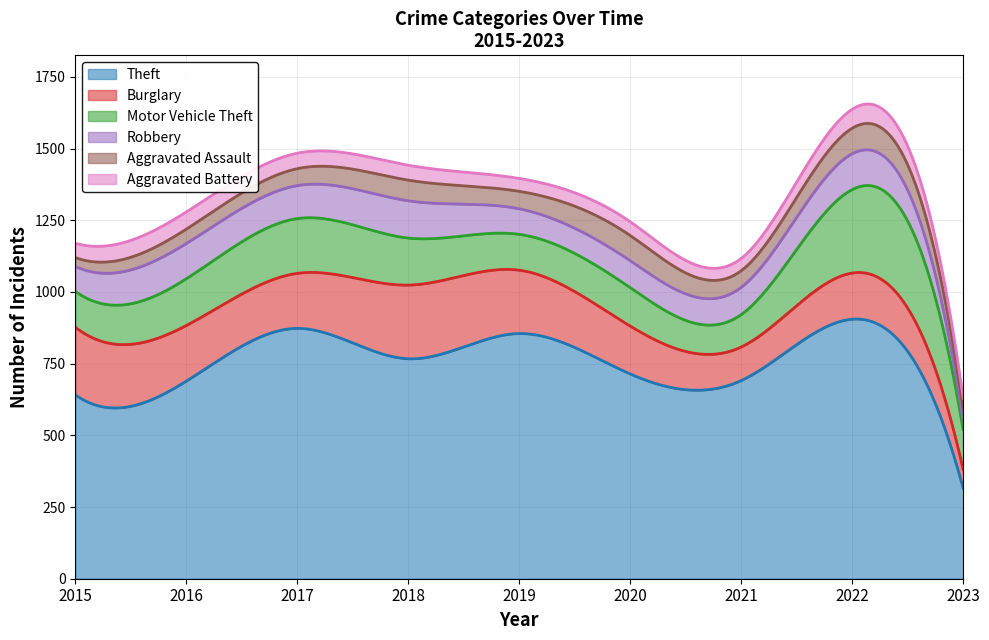

List the series in order of their peak value, highest first.

Theft, Motor Vehicle Theft, Burglary, Robbery, Aggravated Assault, Aggravated Battery